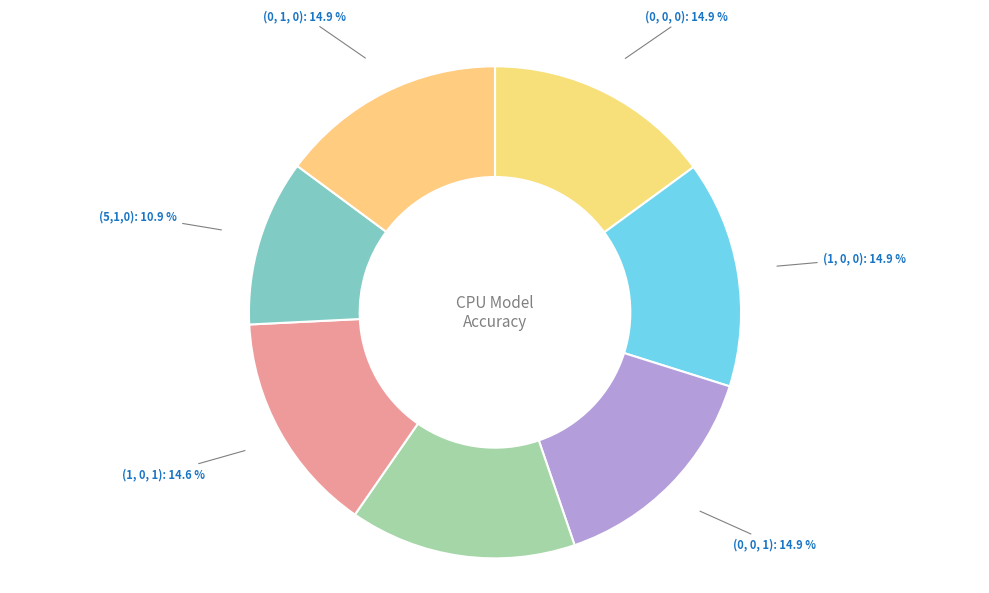

Between (5,1,0) and (0, 0, 1), which is larger?

(0, 0, 1)